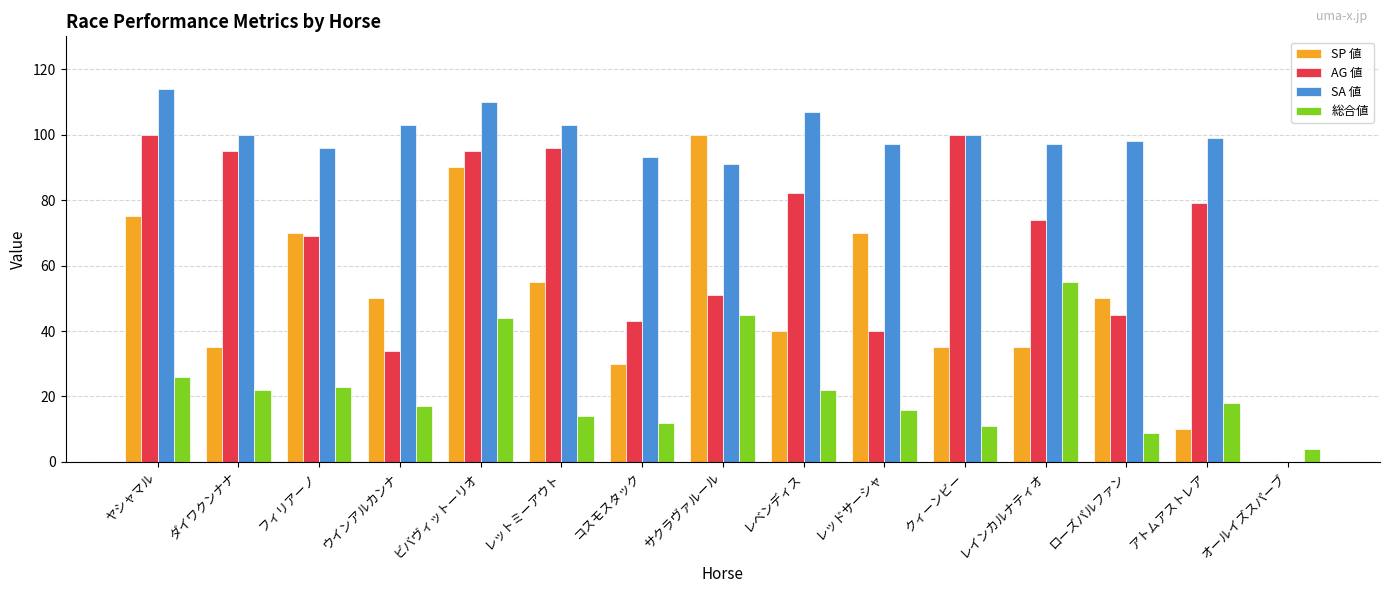

Reading right to left, what are all the values shown in this chart?

SP 値: 0	10	50	35	35	70	40	100	30	55	90	50	70	35	75
AG 値: 0	79	45	74	100	40	82	51	43	96	95	34	69	95	100
SA 値: 0	99	98	97	100	97	107	91	93	103	110	103	96	100	114
総合値: 4	18	9	55	11	16	22	45	12	14	44	17	23	22	26